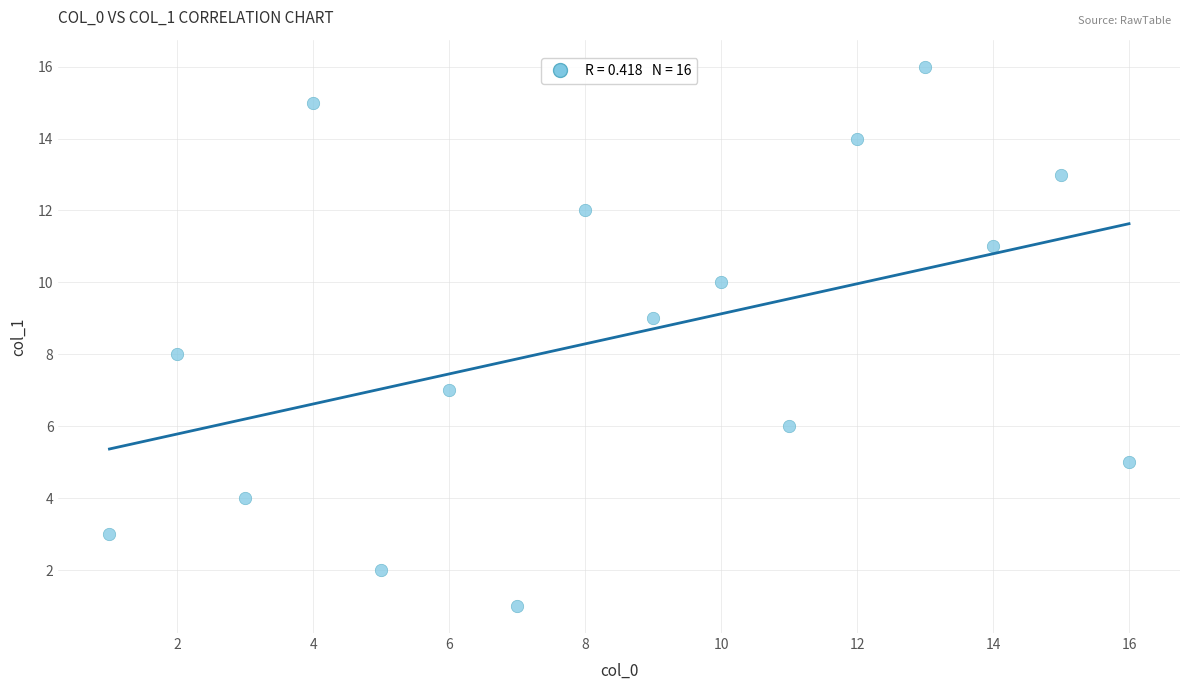

What is the range of X values (max minus min)?

15